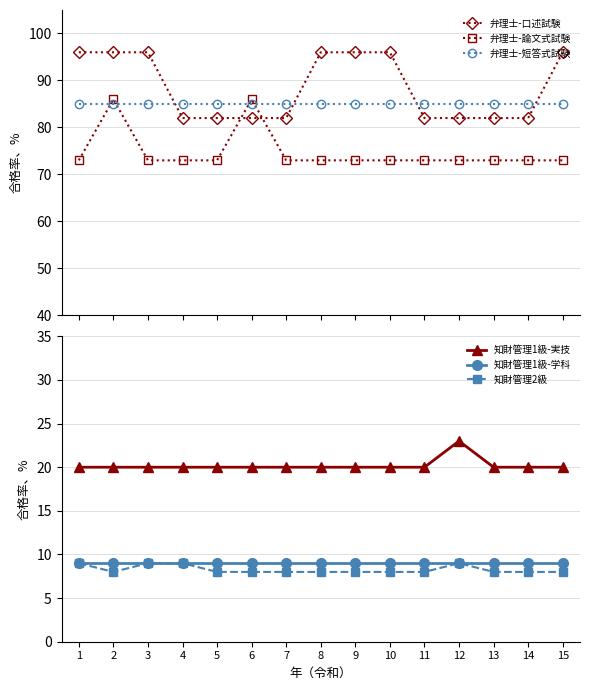

True or false: 知財管理1級-学科 and 知財管理2級 intersect in this chart.

False